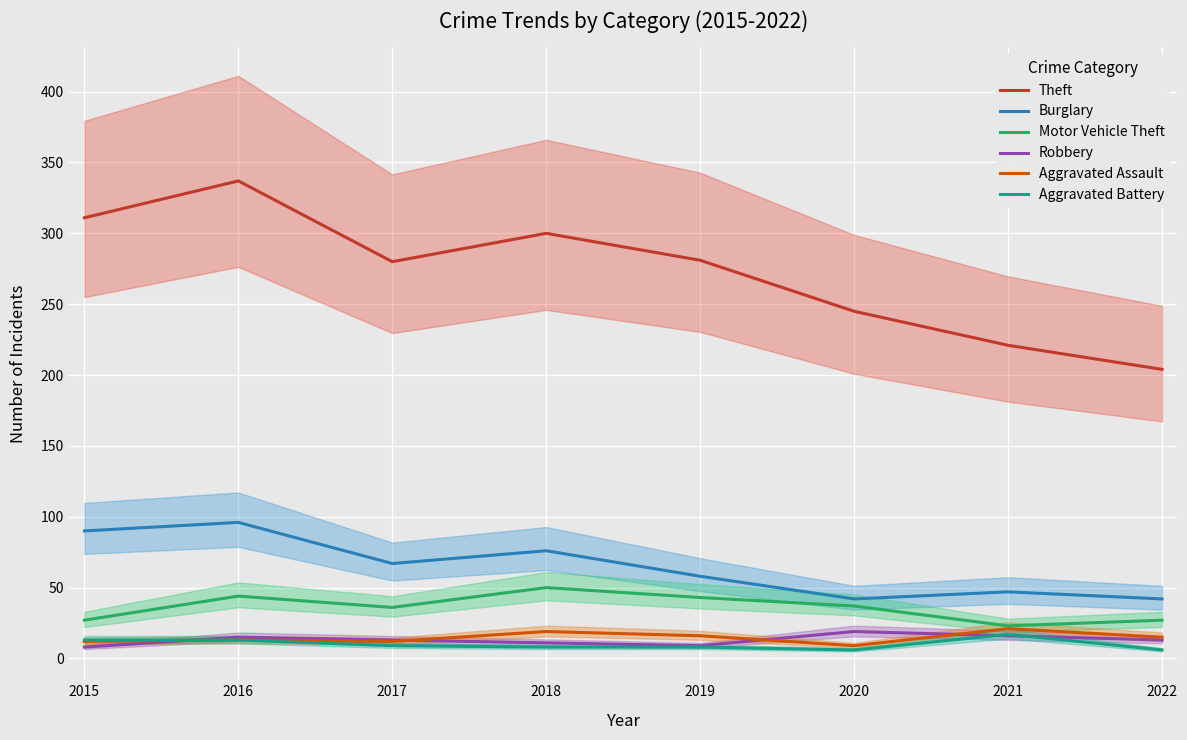

The Motor Vehicle Theft series shows 65 at 2018. True or false?

False